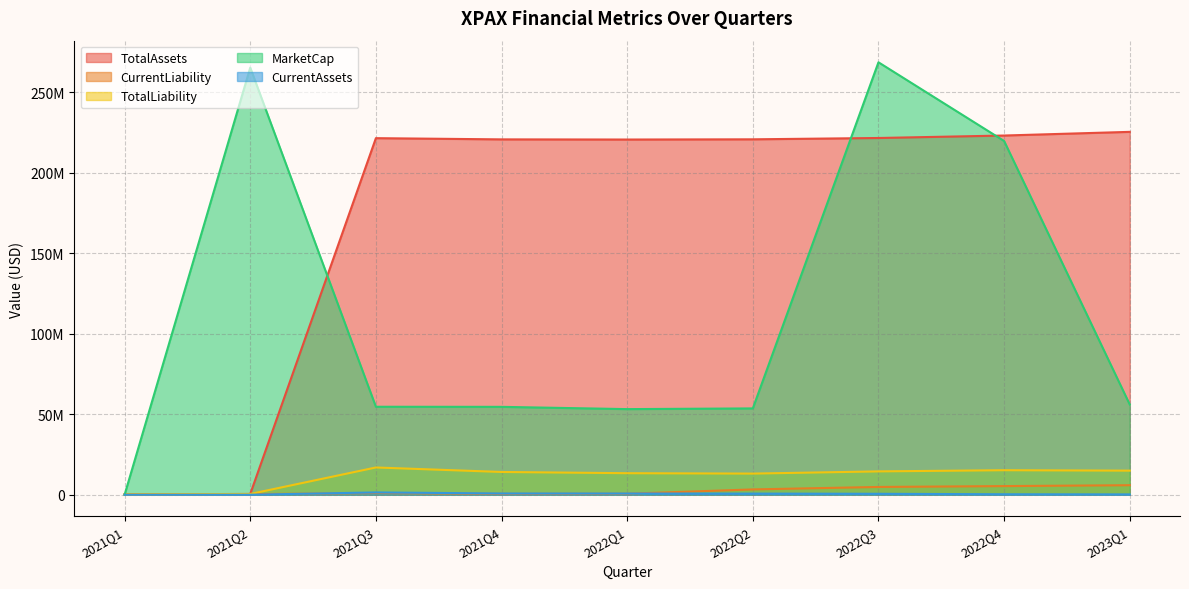

Where is the first local minimum for TotalLiability?

2022Q2